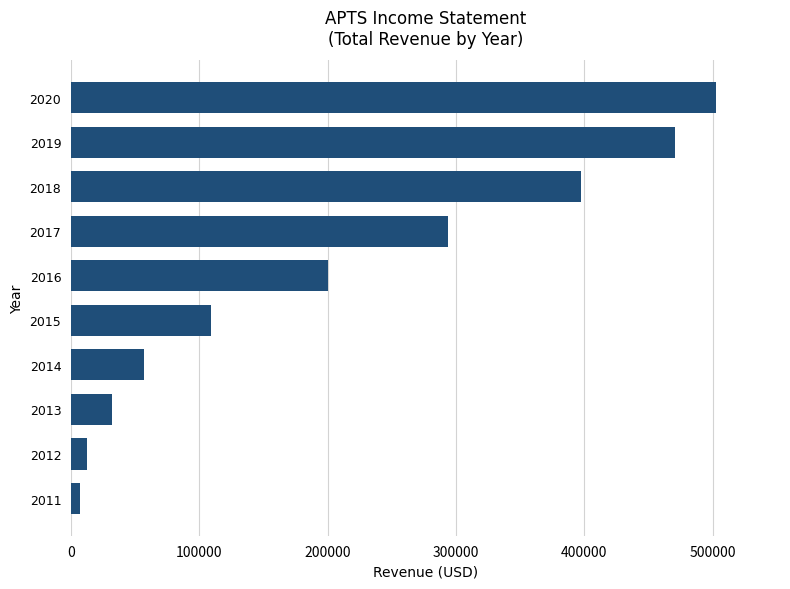

What is the greatest value displayed?

502200